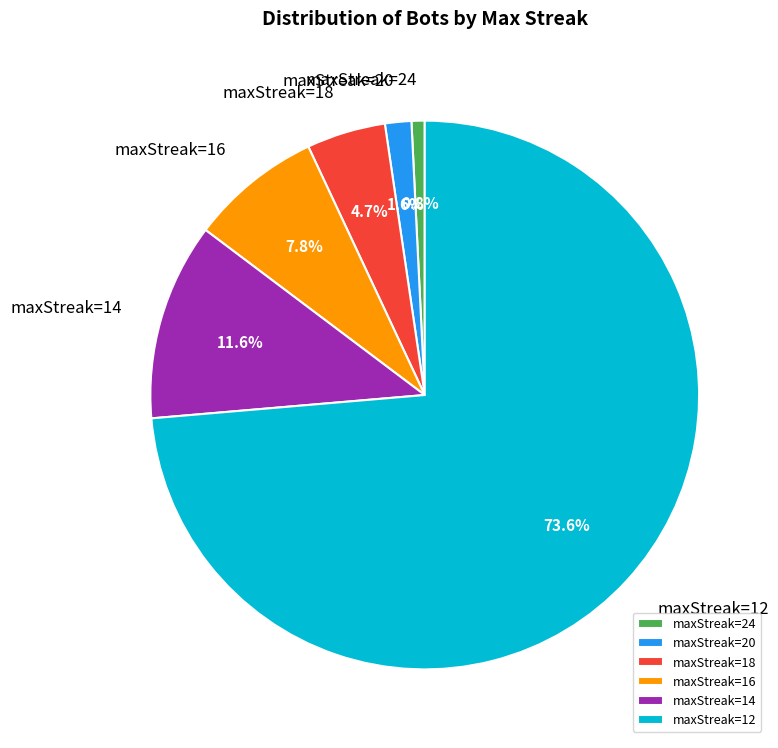

Does maxStreak=12 represent more than half of the total?

Yes